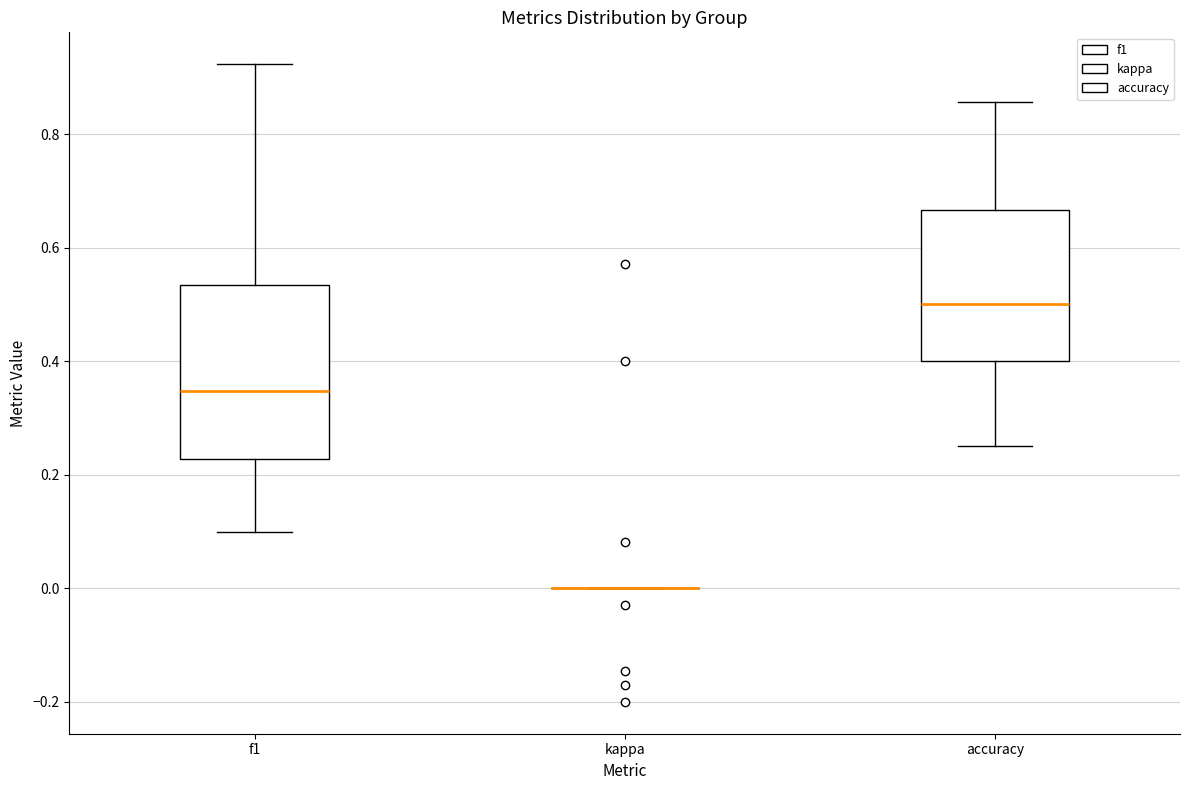

Reading left to right, read every box against the y-axis: the position of its median line, the range the box covers, and the ends of its whiskers. The values are not printed on the chart, so give them approximately, as read against the axis.

f1: median 0.34, box 0.22 to 0.54, whiskers 0.10 to 0.92
kappa: box collapsed to a line at 0.00, whiskers 0.00 to 0.00
accuracy: median 0.50, box 0.40 to 0.66, whiskers 0.26 to 0.86